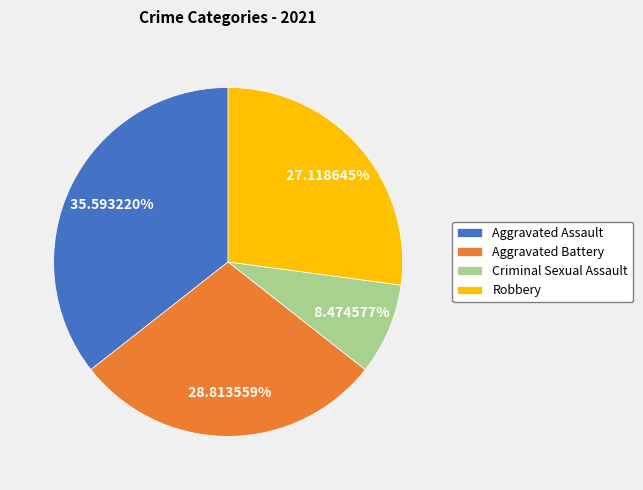

How many segments does this pie chart have?

4